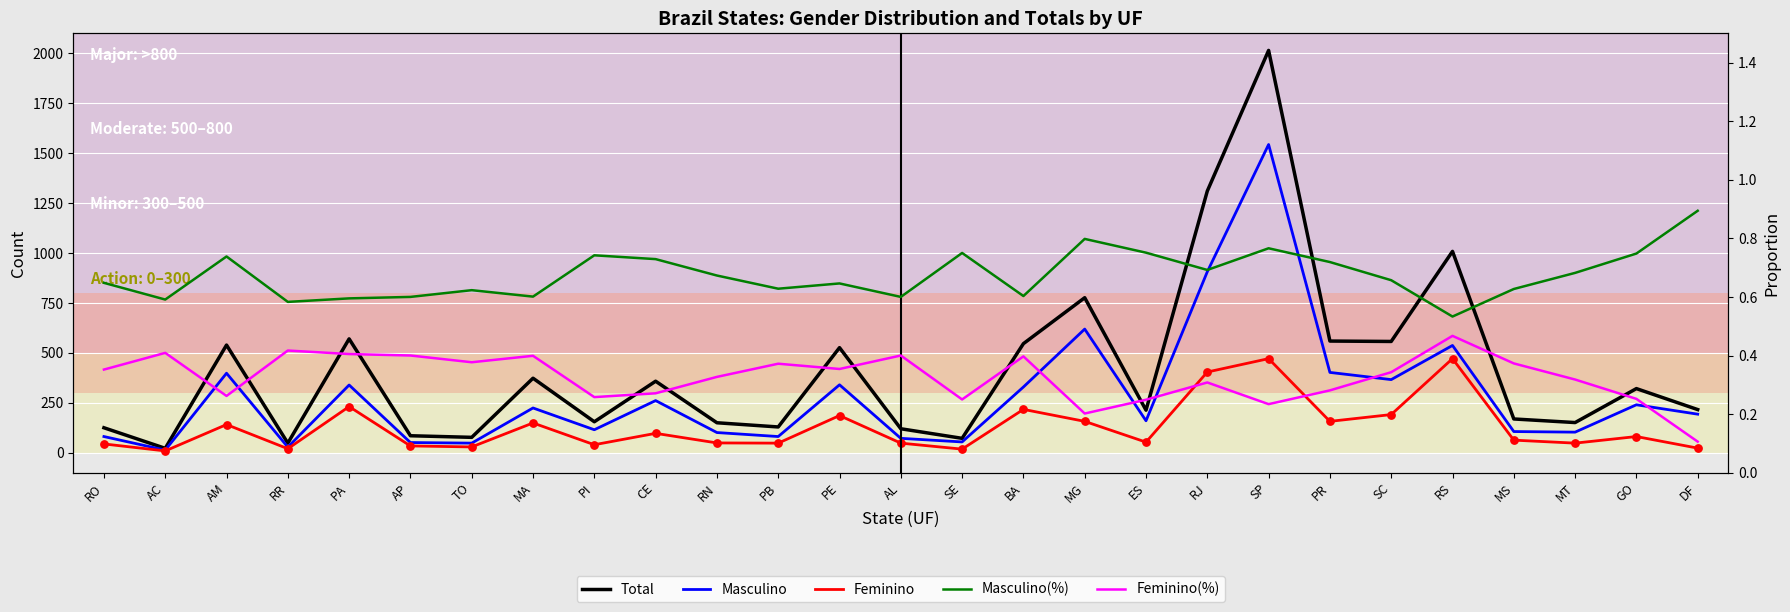

Which series reaches the minimum Y coordinate?

Feminino(%)